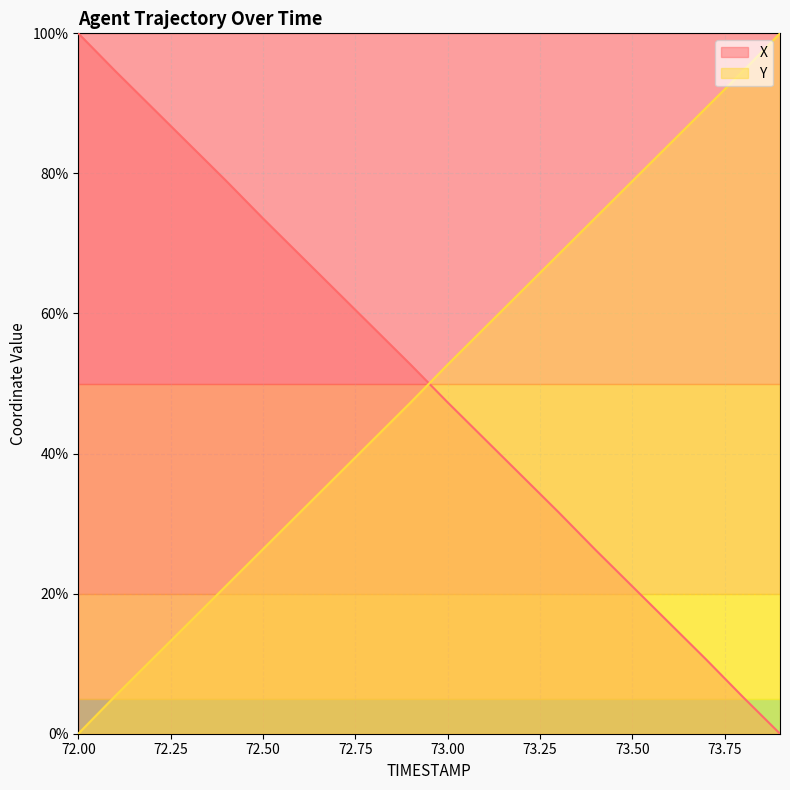

The X series shows 149.8 at 72.00. True or false?

False